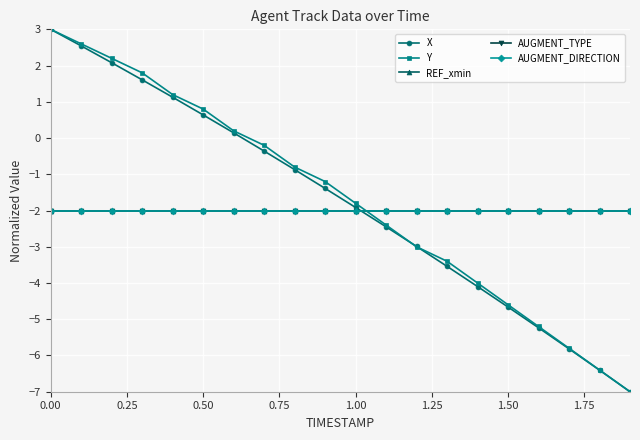

Does the chart display data point markers on the line(s)?

Yes